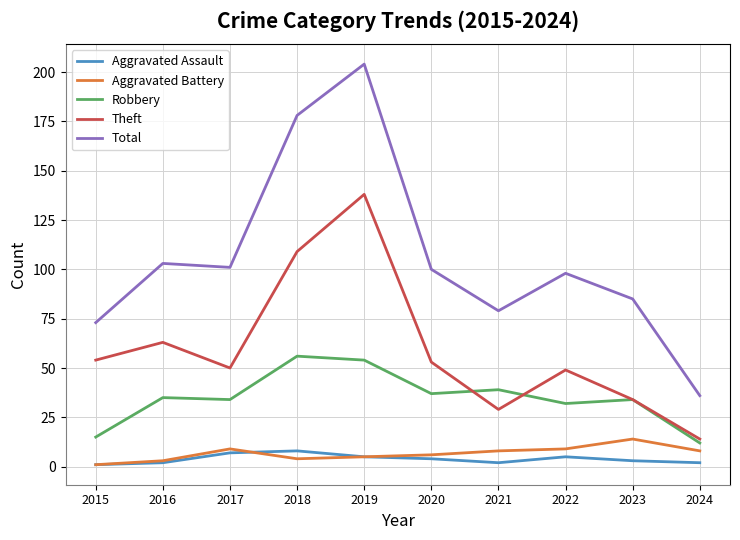

What is the lowest value of the Theft series?

14